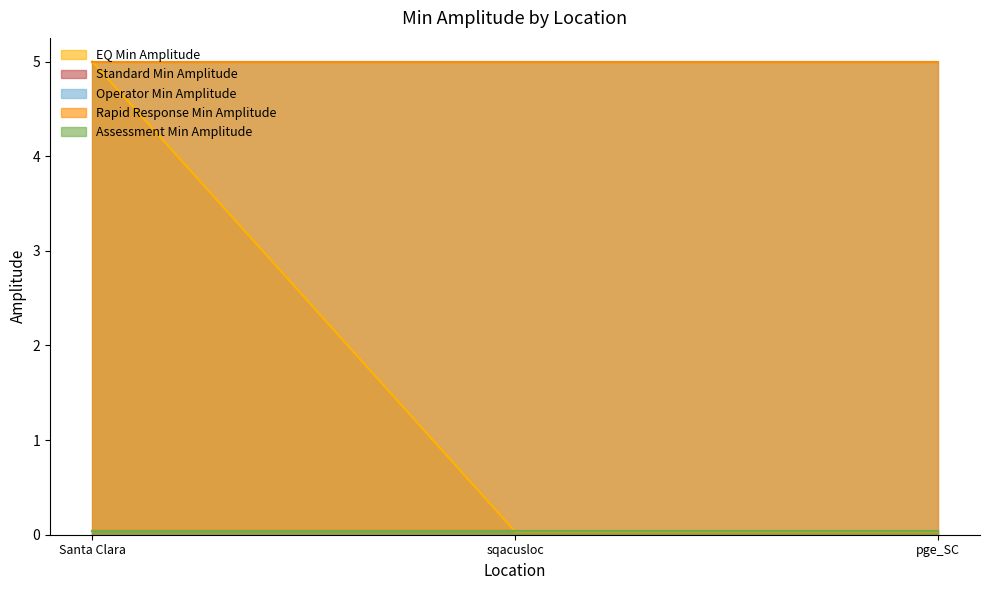

What is the label of the 2nd point from the right?

sqacusloc